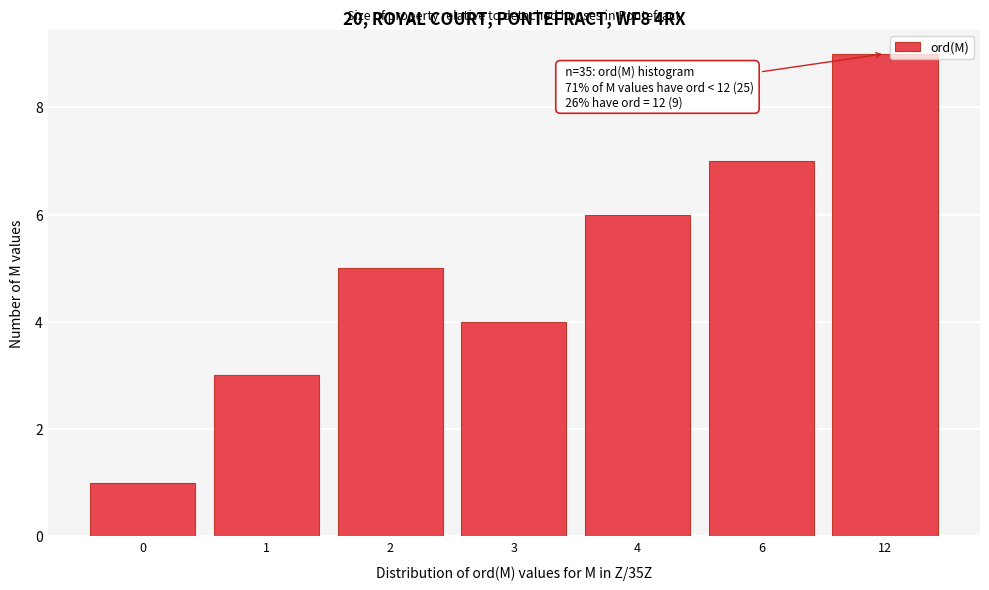

Reading left to right, what are all the values shown in this chart?

1	3	5	4	6	7	9